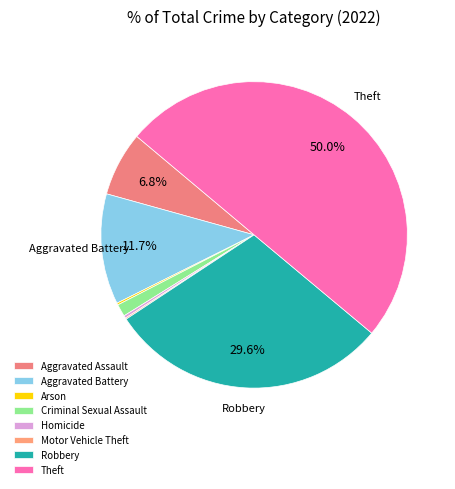

Count the number of slices in the pie.

8